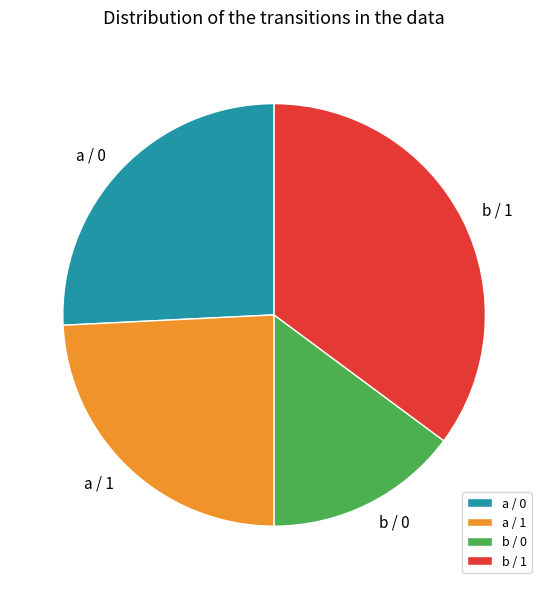

Which category has the smallest portion of the pie?

b / 0